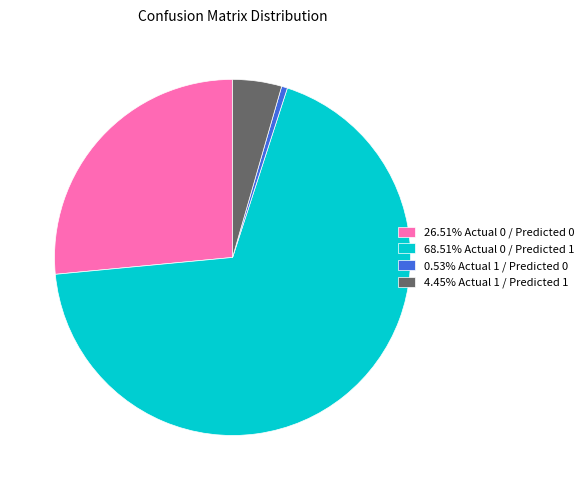

Approximately how many times larger is the value at 26.51% Actual 0 / Predicted 0 compared to 0.53% Actual 1 / Predicted 0?

49.7